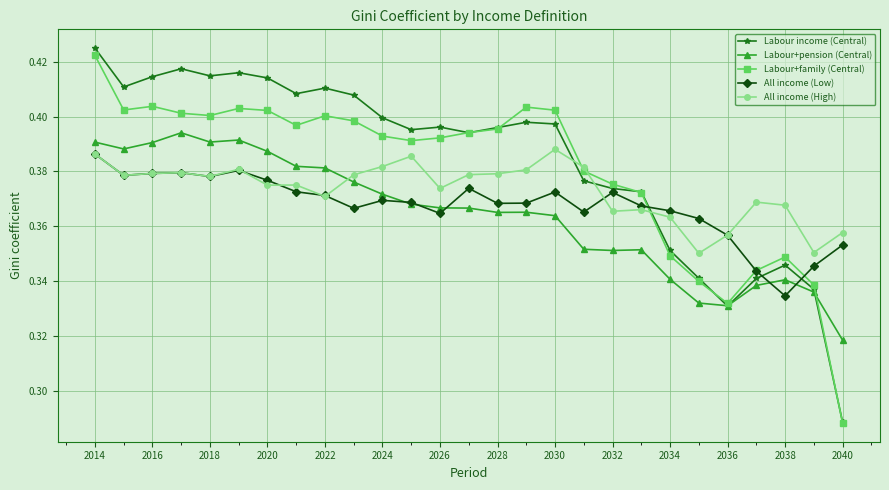

Which series ends up on top after the final intersection of All income (High) and Labour+pension (Central)?

All income (High)